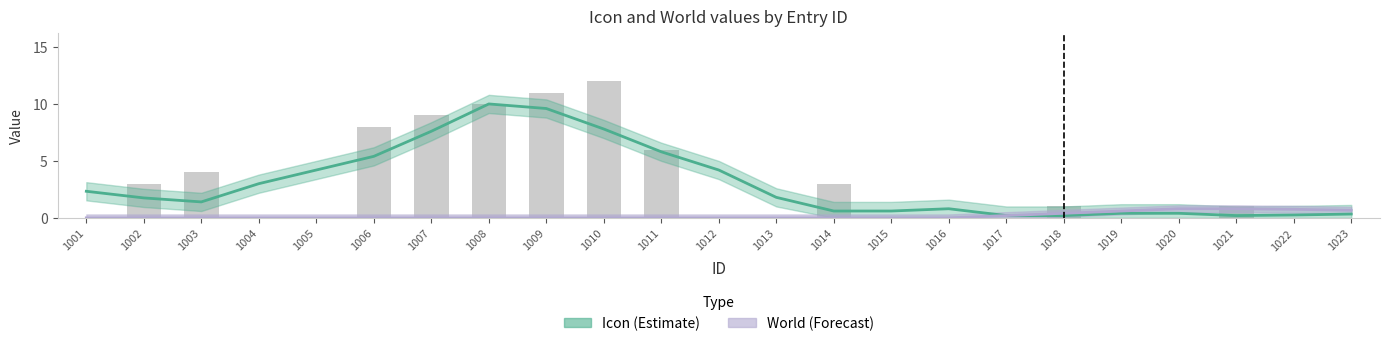

Reading left to right, what are all the values shown in this chart?

0	3	4	0	0	8	9	10	11	12	6	0	0	3	0	0	0	1	0	0	1	0	0